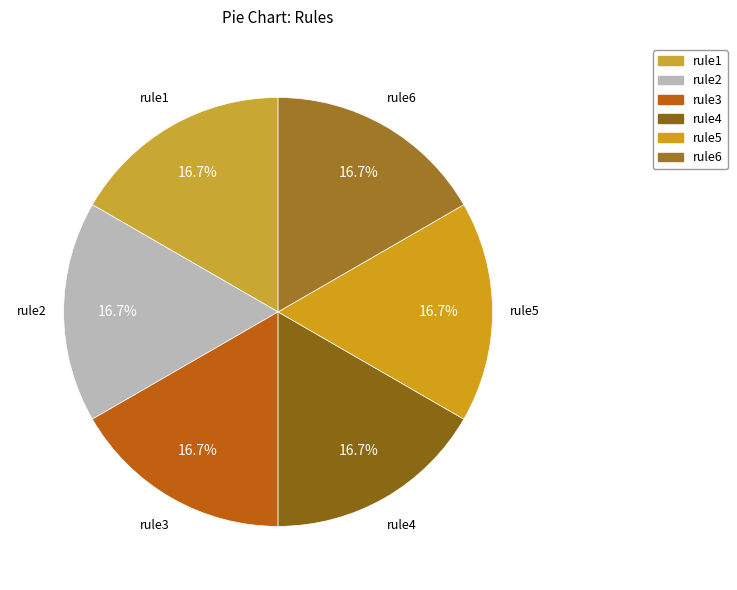

What is the largest slice in the pie chart?

rule2